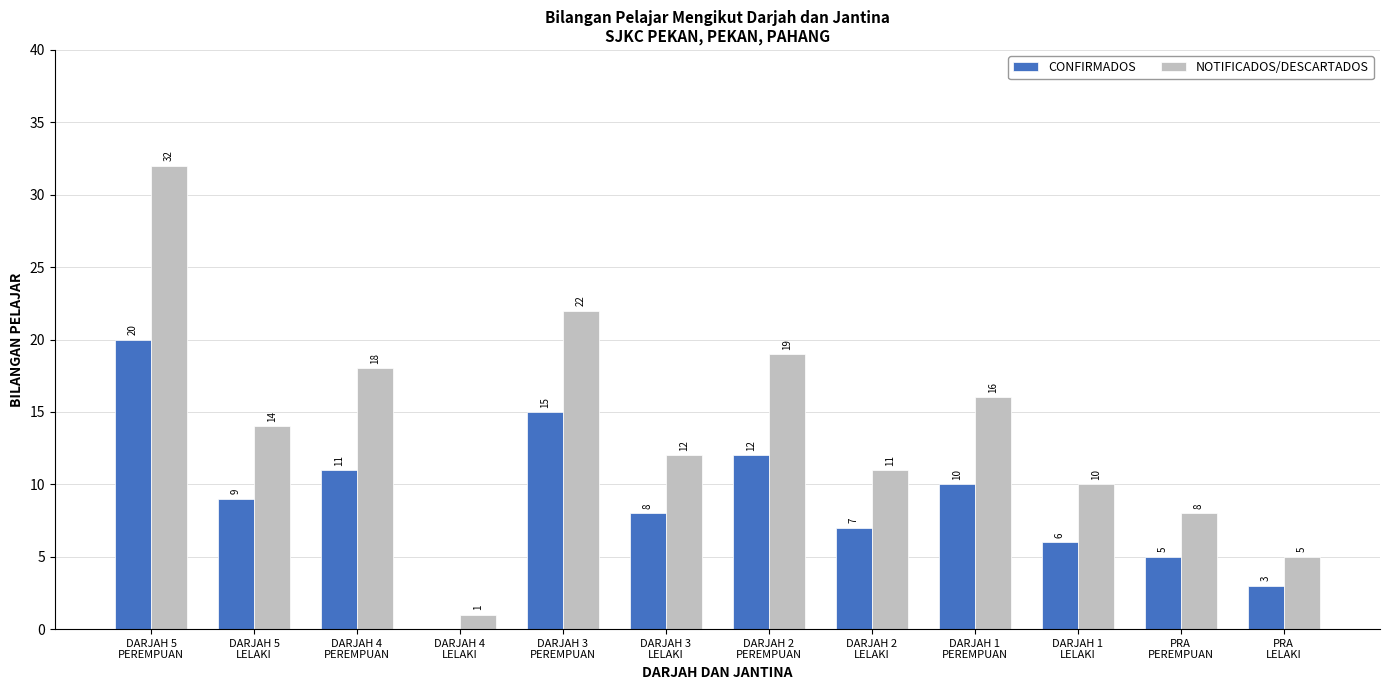

What is the average value of the NOTIFICADOS/DESCARTADOS series?

14